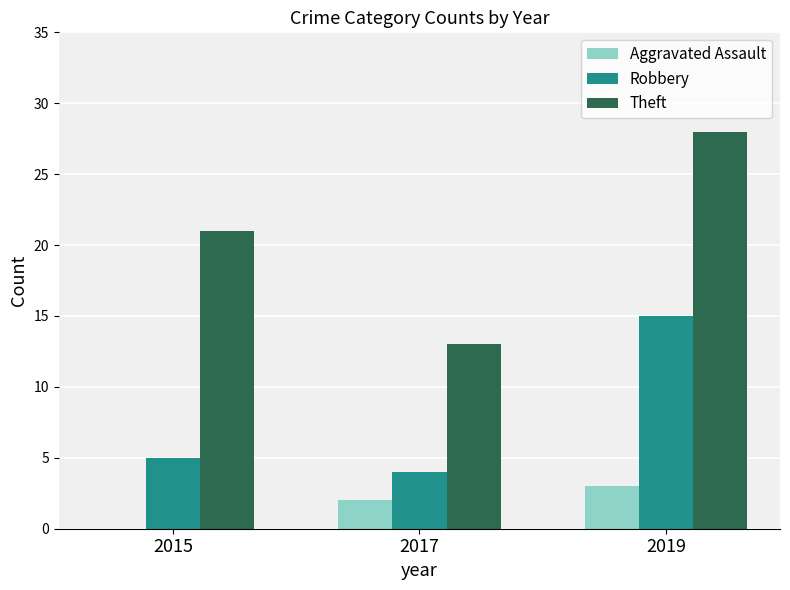

What is the maximum value for Theft?

28